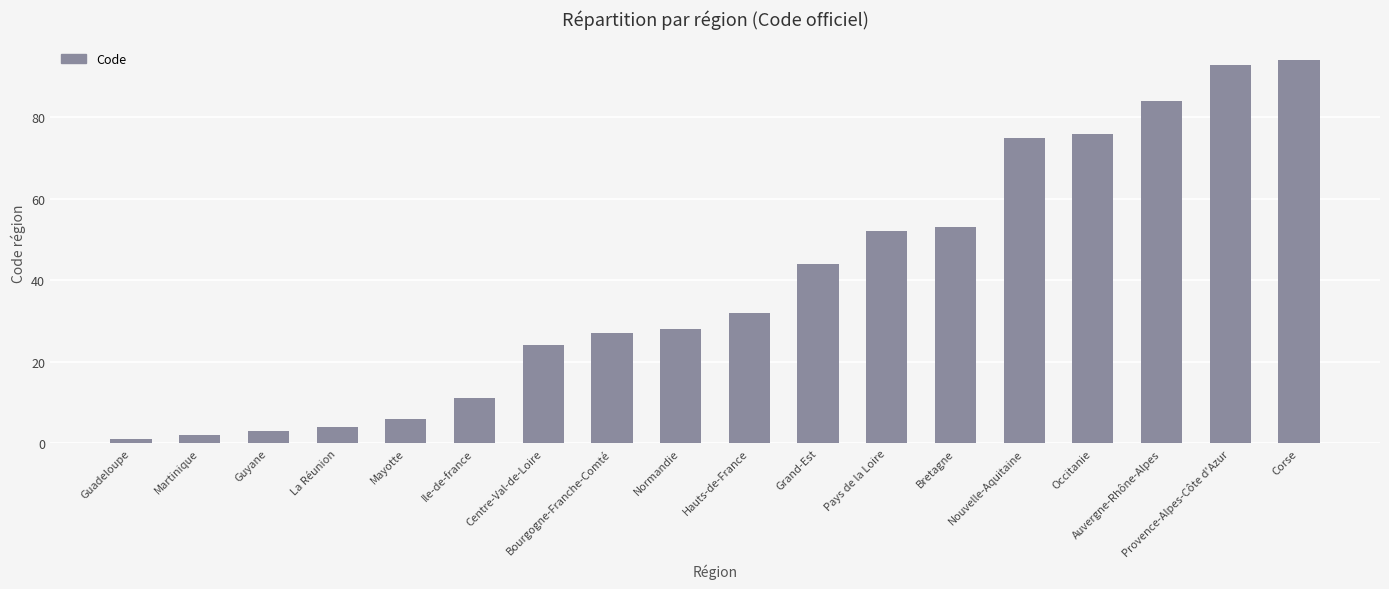

What is the value of the 16th bar from the left?

84